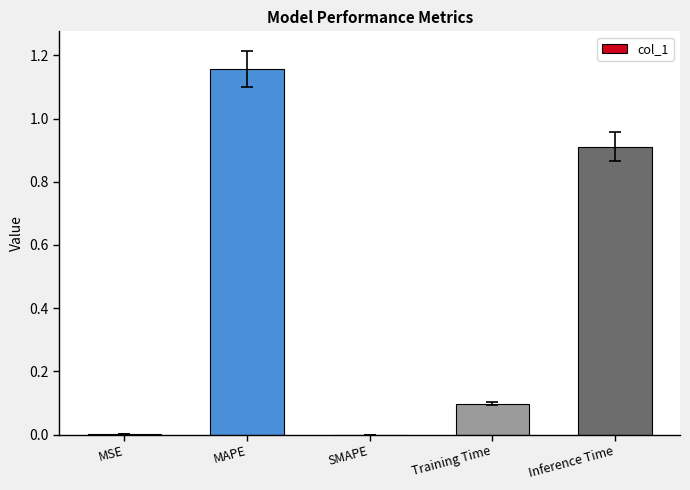

Which label corresponds to the largest value in the chart?

MAPE